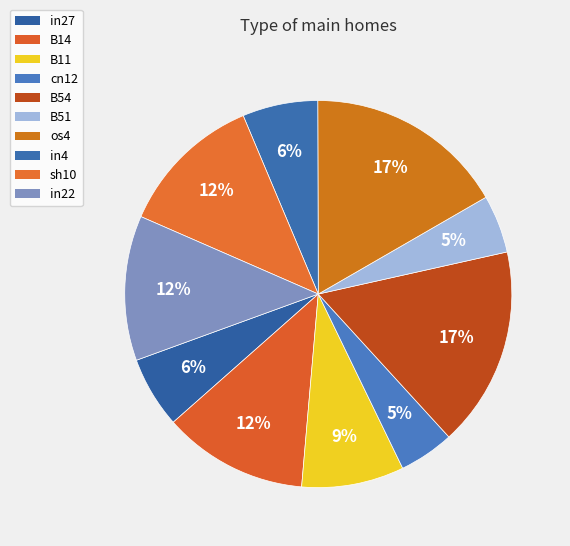

What is the smallest slice in the pie chart?

cn12